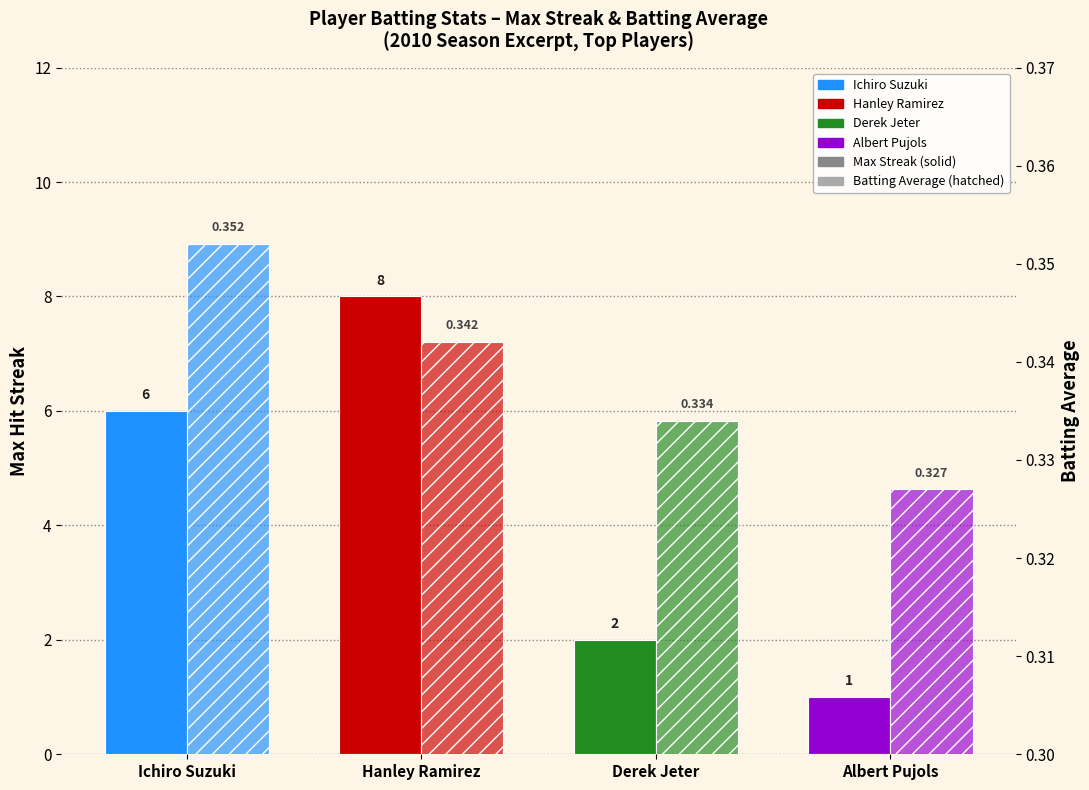

At which category is the sum across all series the highest?

Hanley Ramirez